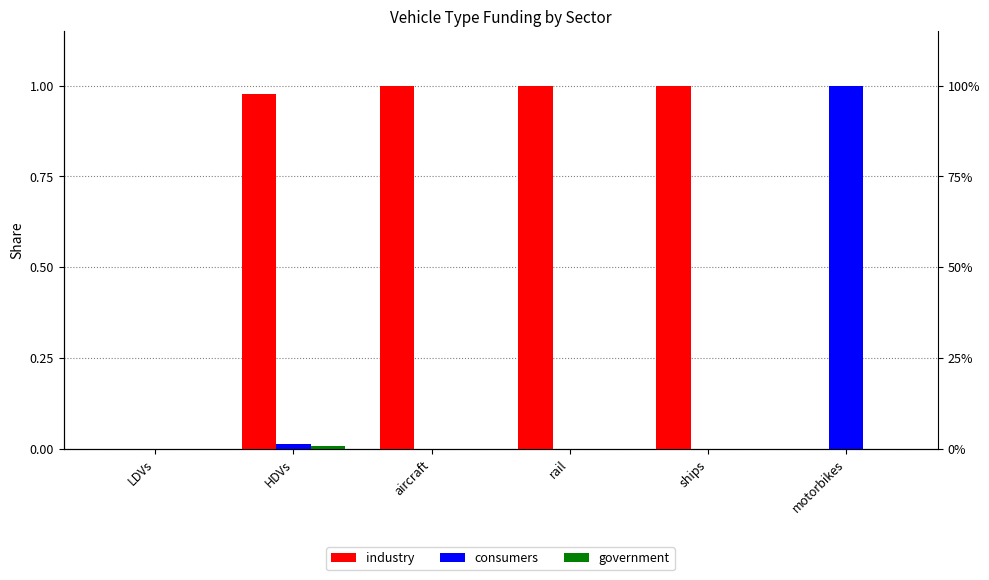

What position from the right is motorbikes?

1